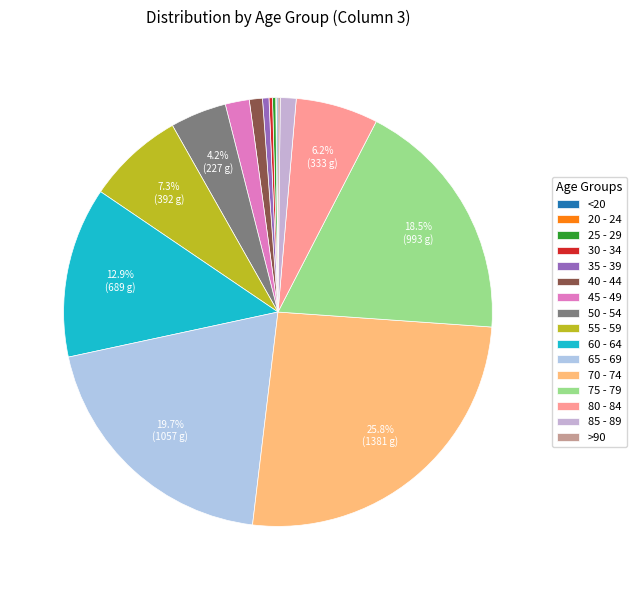

Is it true that 50 - 54 is 1% of the pie?

False